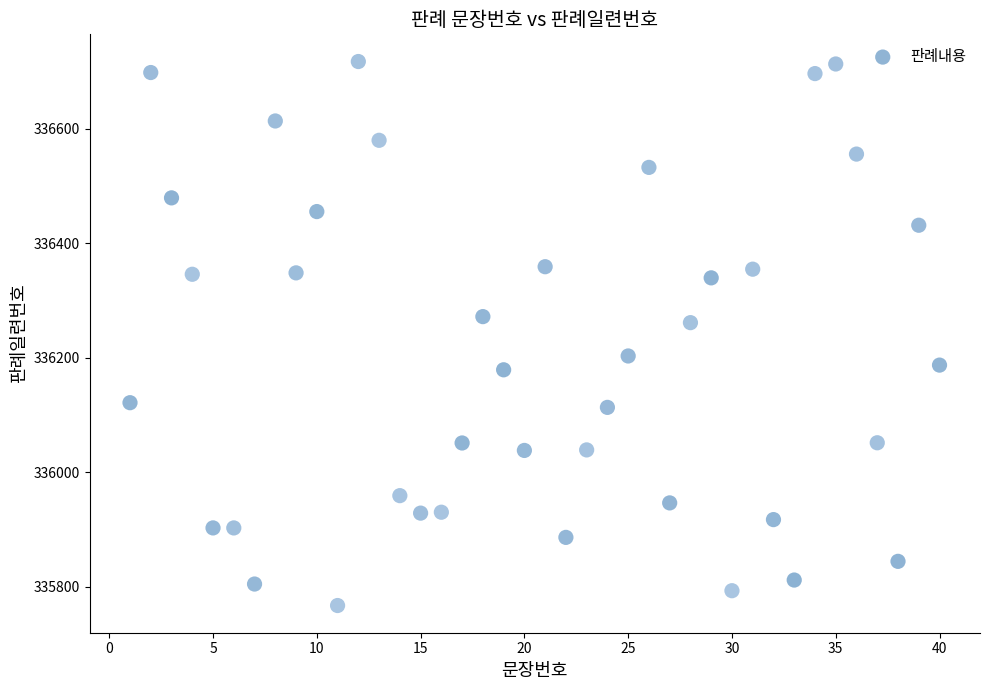

What is the range of Y values (max minus min)?

949.3